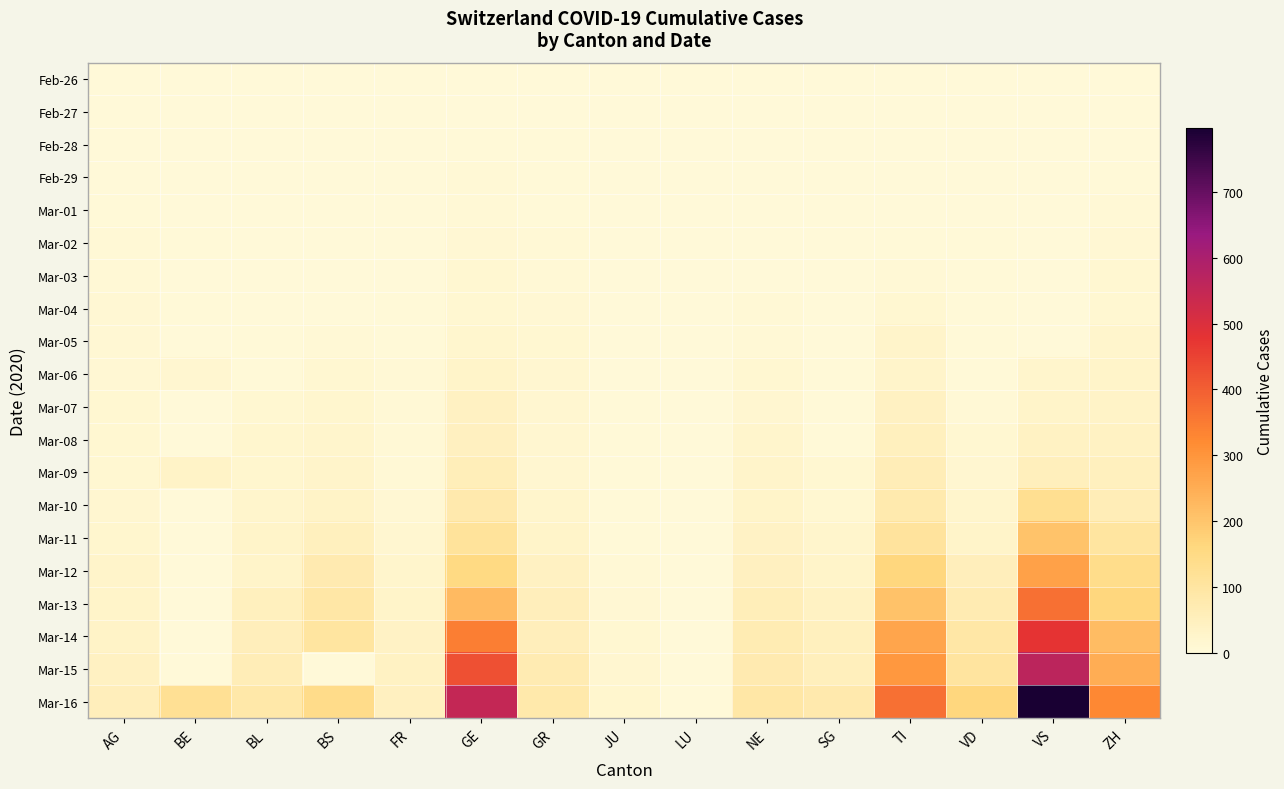

Count the number of categories in the chart.

15